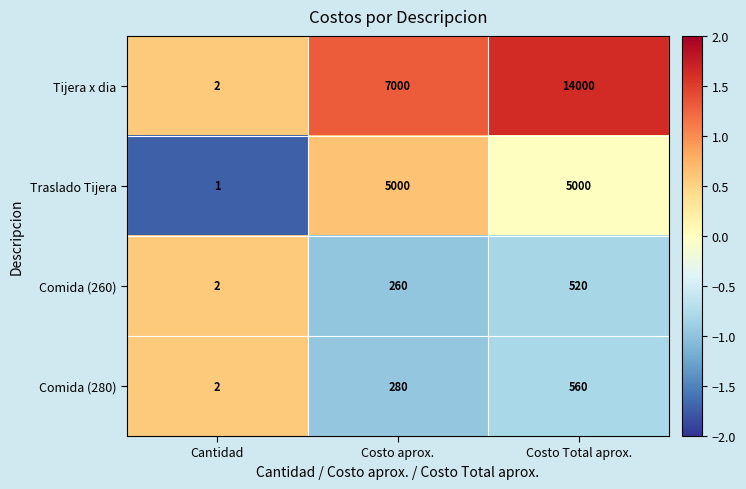

Between Cantidad and Costo aprox., which series saw the biggest shift?

Tijera x dia